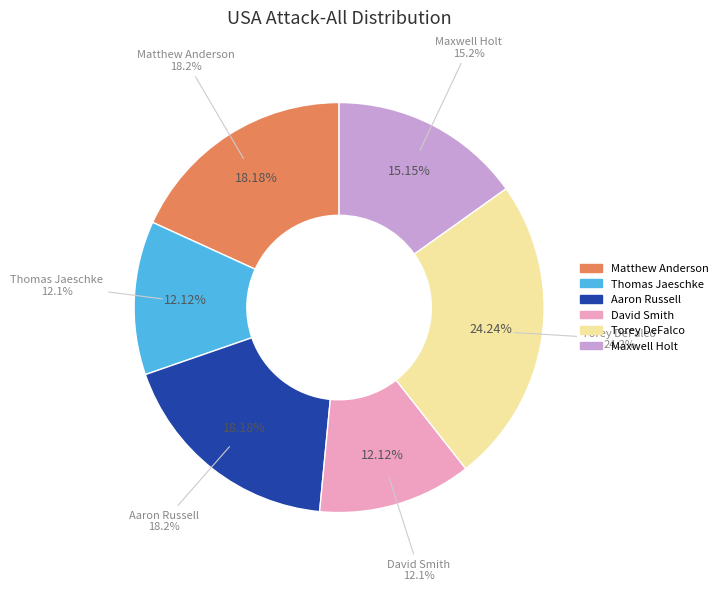

Is David Smith the majority of the pie?

No